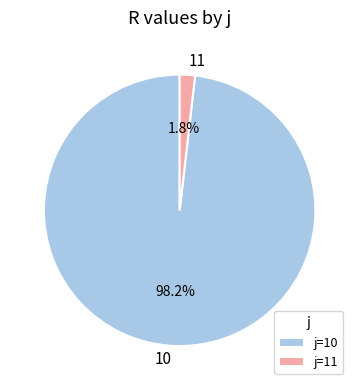

What is the largest slice in the pie chart?

10